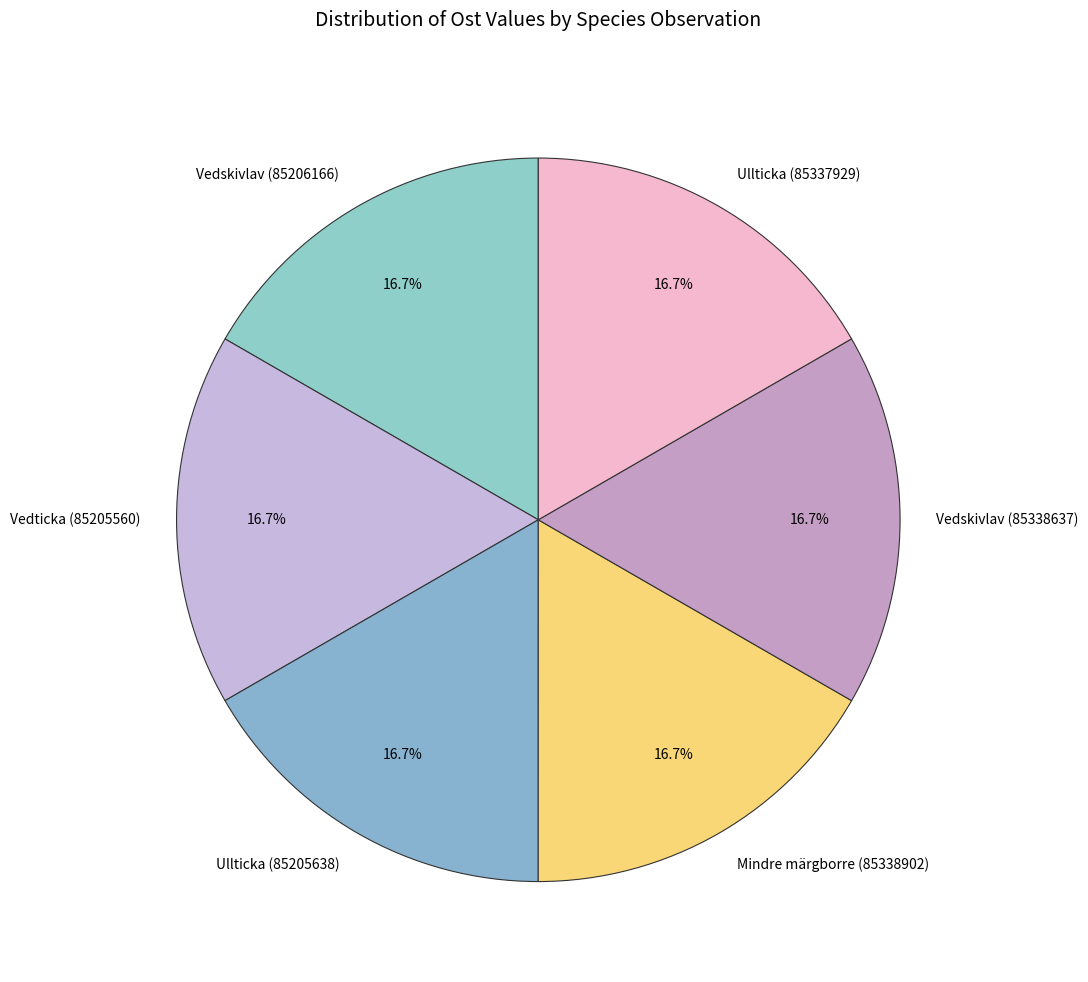

Is Ullticka (85205638) the majority of the pie?

No